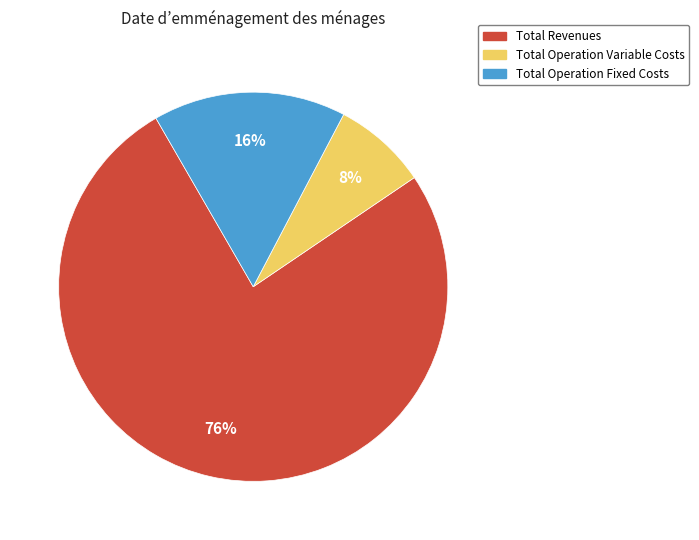

To the nearest percent, what is the average slice percentage?

33%